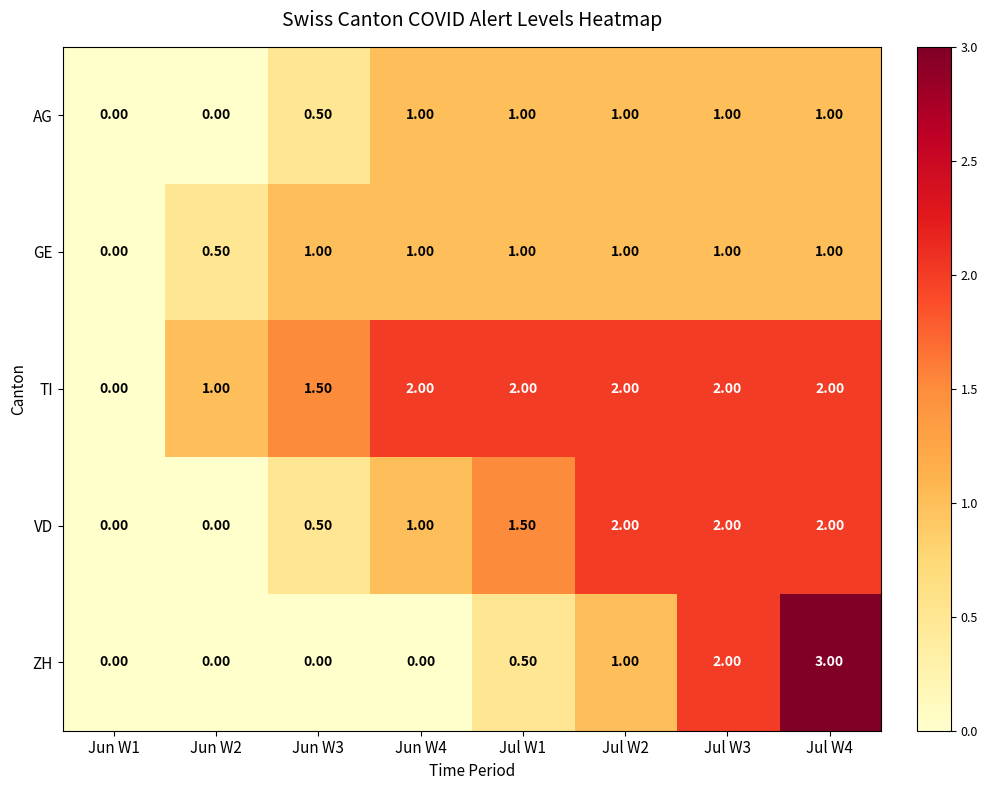

What is the difference between the maximum and minimum values in the AG series?

1.0